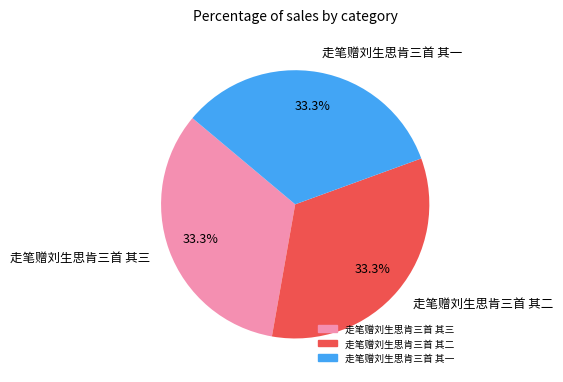

How many segments does this pie chart have?

3